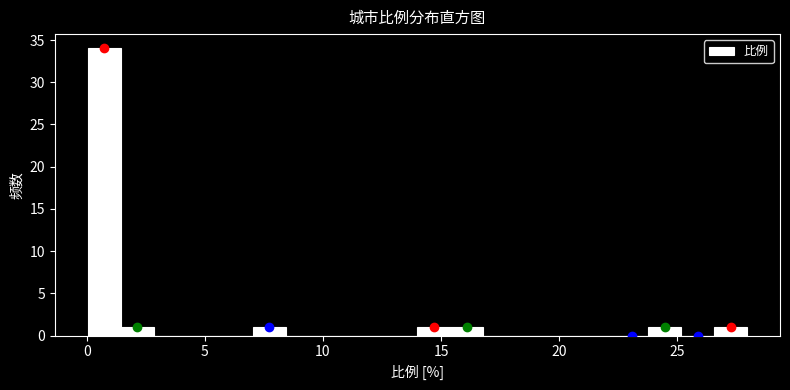

Around what value on the x-axis is the tallest bar? Give the approximate position of its centre, as read against the axis.

0.5